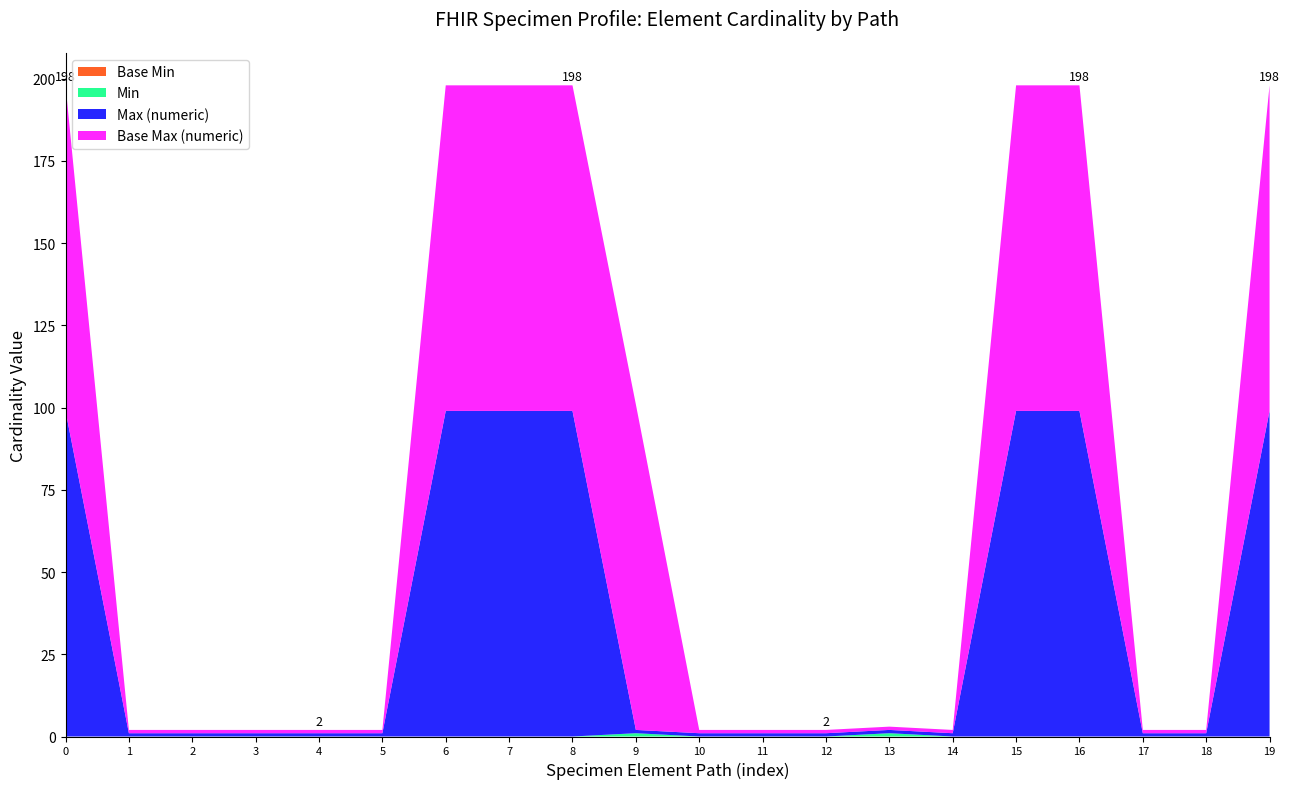

Reading left to right, list all the values displayed in this chart.

Base Min: Specimen=0	Specimen.id=0	Specimen.meta=0	Specimen.implicitRules=0	Specimen.language=0	Specimen.text=0	Specimen.contained=0	Specimen.extension=0	Specimen.modifierExtension=0	Specimen.identifier=0	Specimen.accessionIdentifier=0	Specimen.status=0	Specimen.type=0	Specimen.subject=0	Specimen.receivedTime=0	Specimen.parent=0	Specimen.request=0	Specimen.collection=0	Specimen.collection.id=0	Specimen.collection.extension=0
Min: Specimen=0	Specimen.id=0	Specimen.meta=0	Specimen.implicitRules=0	Specimen.language=0	Specimen.text=0	Specimen.contained=0	Specimen.extension=0	Specimen.modifierExtension=0	Specimen.identifier=1	Specimen.accessionIdentifier=0	Specimen.status=0	Specimen.type=0	Specimen.subject=1	Specimen.receivedTime=0	Specimen.parent=0	Specimen.request=0	Specimen.collection=0	Specimen.collection.id=0	Specimen.collection.extension=0
Max (numeric): Specimen=99	Specimen.id=1	Specimen.meta=1	Specimen.implicitRules=1	Specimen.language=1	Specimen.text=1	Specimen.contained=99	Specimen.extension=99	Specimen.modifierExtension=99	Specimen.identifier=1	Specimen.accessionIdentifier=1	Specimen.status=1	Specimen.type=1	Specimen.subject=1	Specimen.receivedTime=1	Specimen.parent=99	Specimen.request=99	Specimen.collection=1	Specimen.collection.id=1	Specimen.collection.extension=99
Base Max (numeric): Specimen=99	Specimen.id=1	Specimen.meta=1	Specimen.implicitRules=1	Specimen.language=1	Specimen.text=1	Specimen.contained=99	Specimen.extension=99	Specimen.modifierExtension=99	Specimen.identifier=99	Specimen.accessionIdentifier=1	Specimen.status=1	Specimen.type=1	Specimen.subject=1	Specimen.receivedTime=1	Specimen.parent=99	Specimen.request=99	Specimen.collection=1	Specimen.collection.id=1	Specimen.collection.extension=99